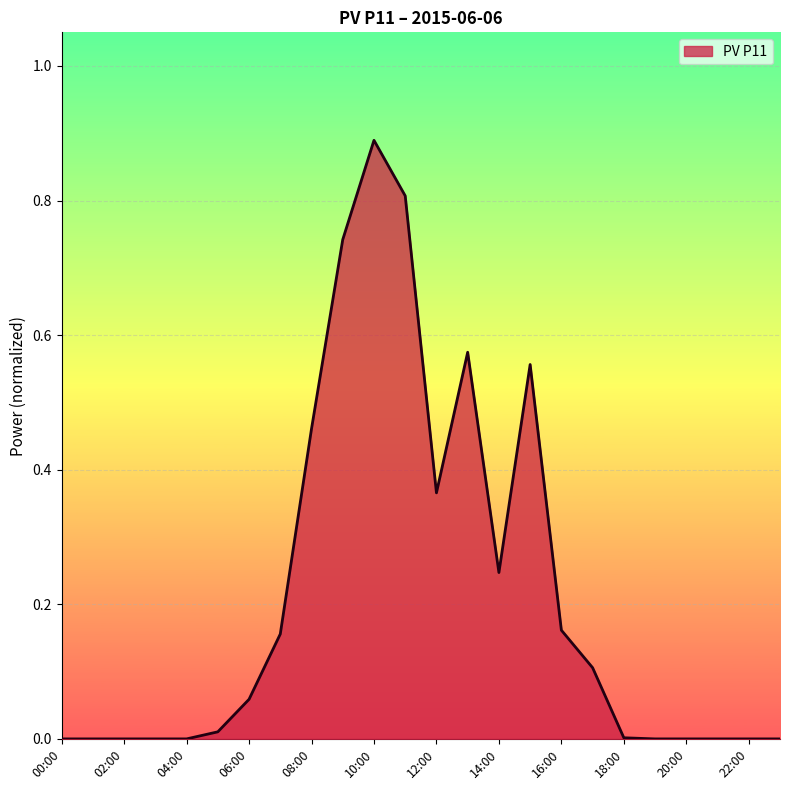

What is the maximum value shown in the chart?

0.9